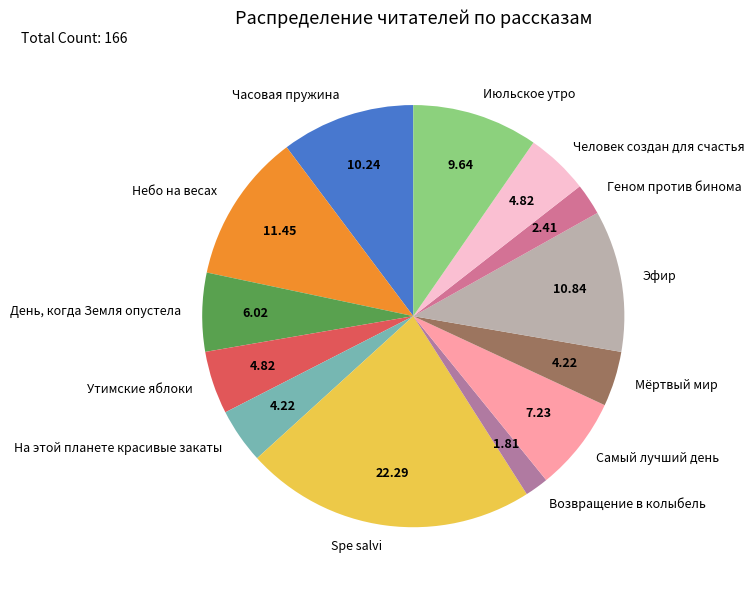

Which slice is the smallest?

Возвращение в колыбель